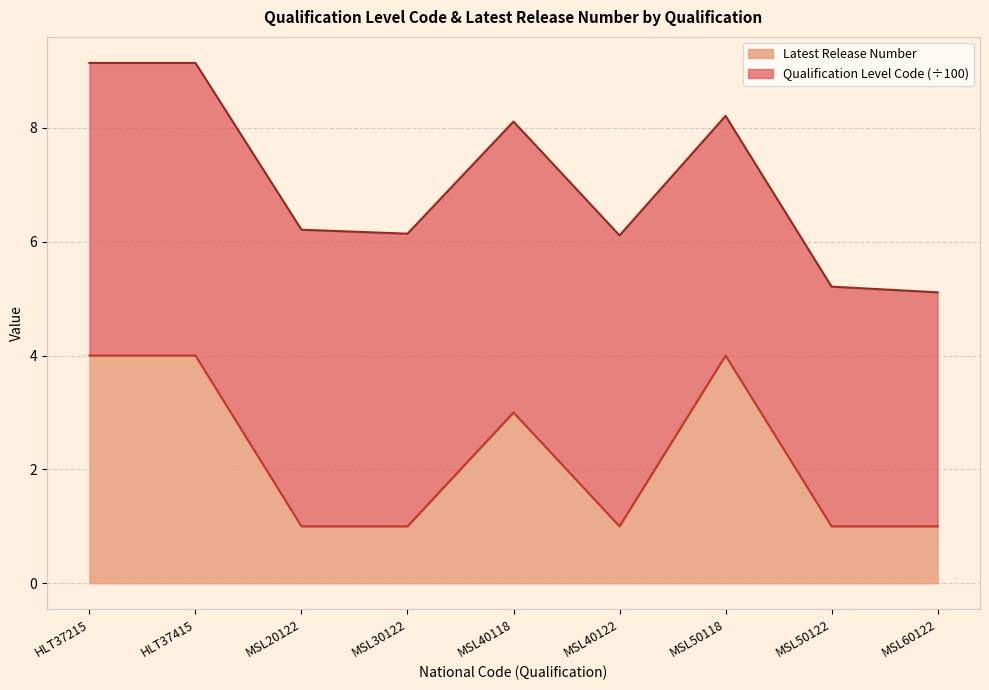

Does the chart have visible grid lines?

Yes